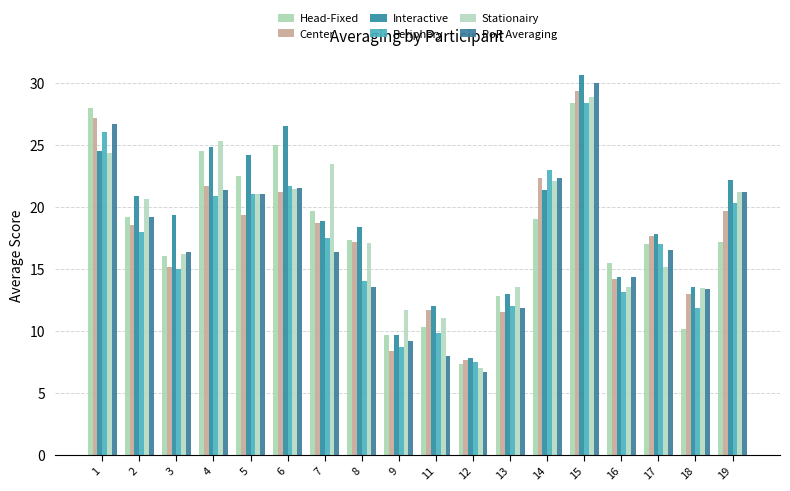

At which label is Stationairy closest to 17?

8